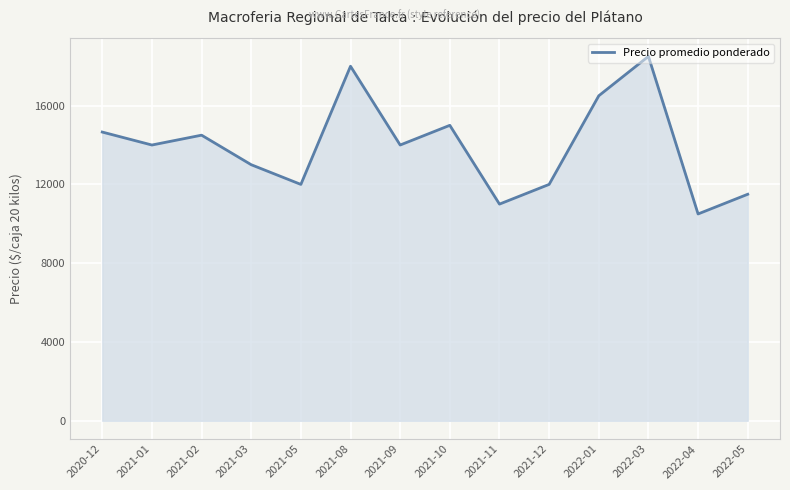

What position from the right is 2021-05?

10